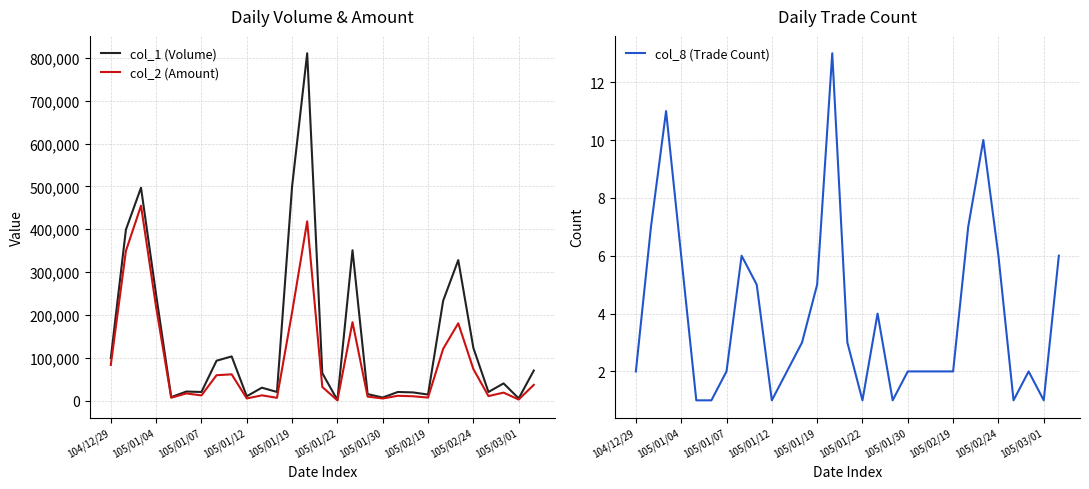

How many lines are shown in the chart?

3